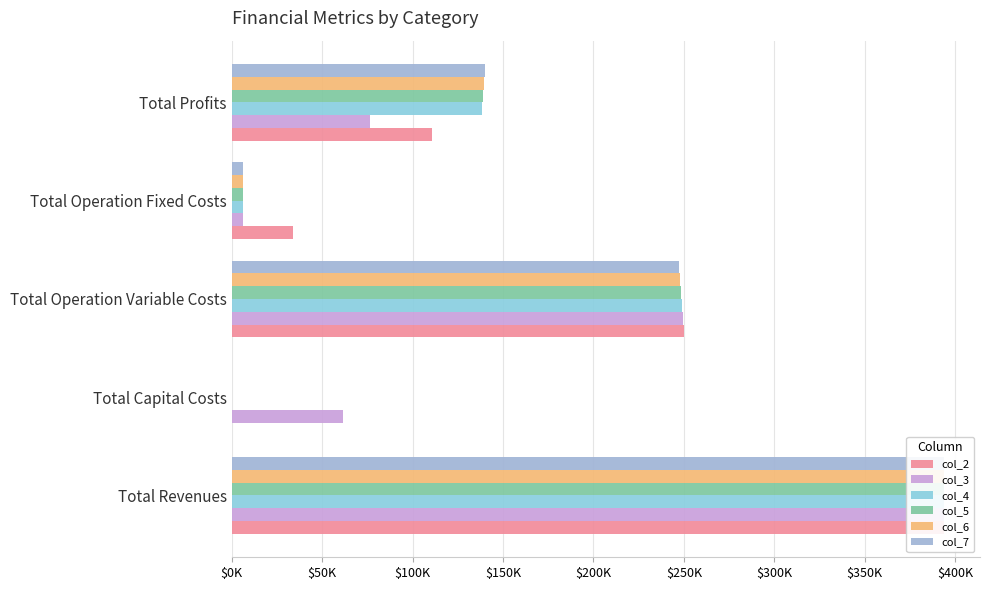

True or false: col_2 has a value of 7189.6 at Total Operation Fixed Costs.

False